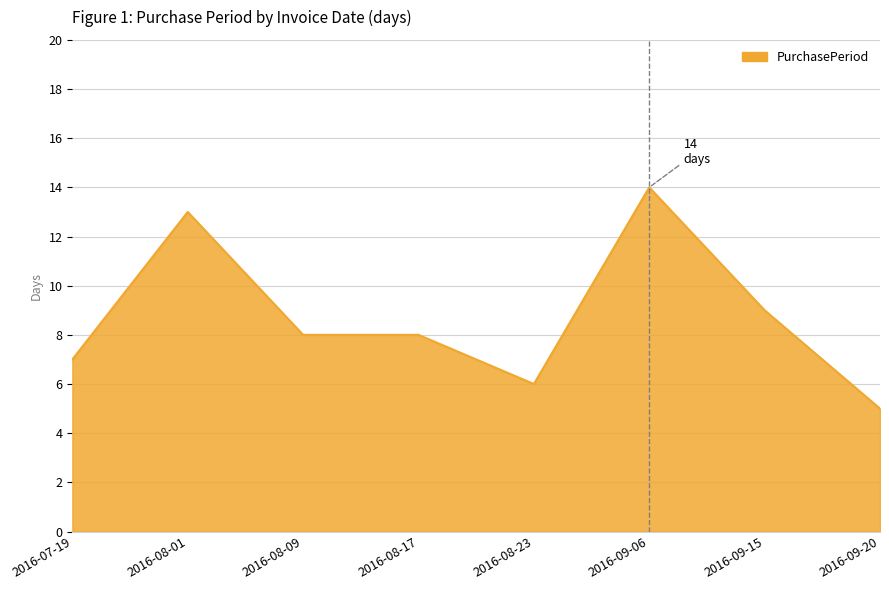

Where is the data nearest to the value 9?

2016-09-15